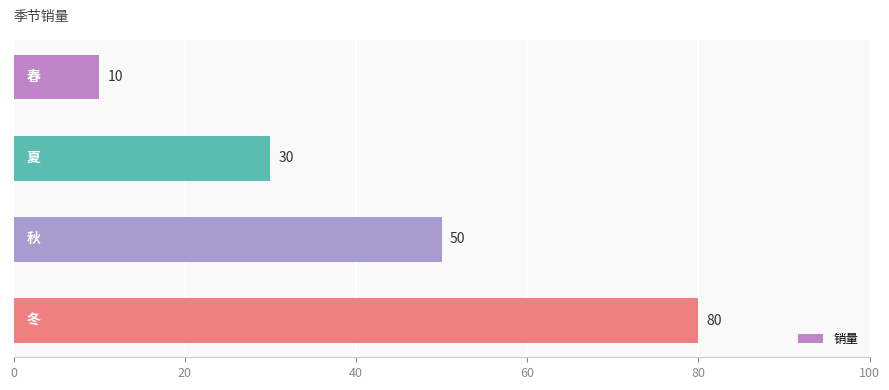

How many values are between 30 and 80?

3